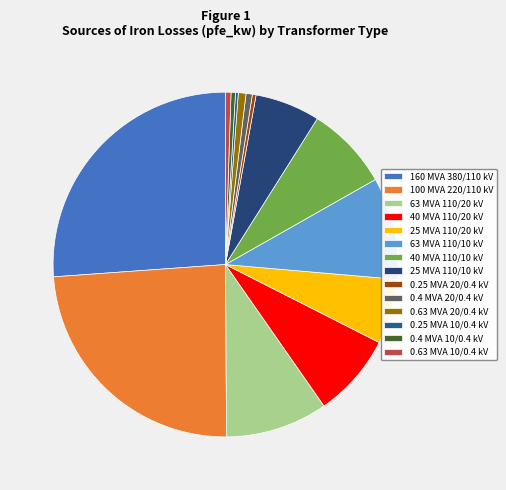

How many slices are in this pie chart?

14